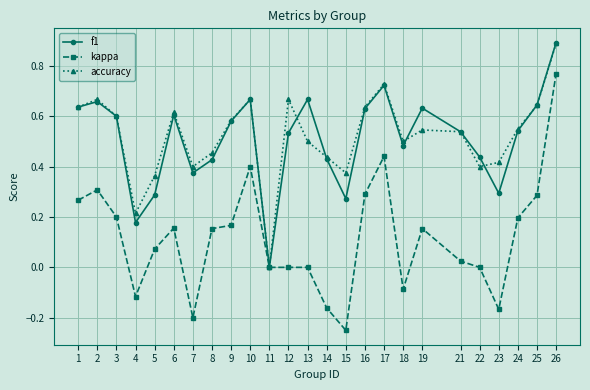

Which series has the widest spread of values?

kappa